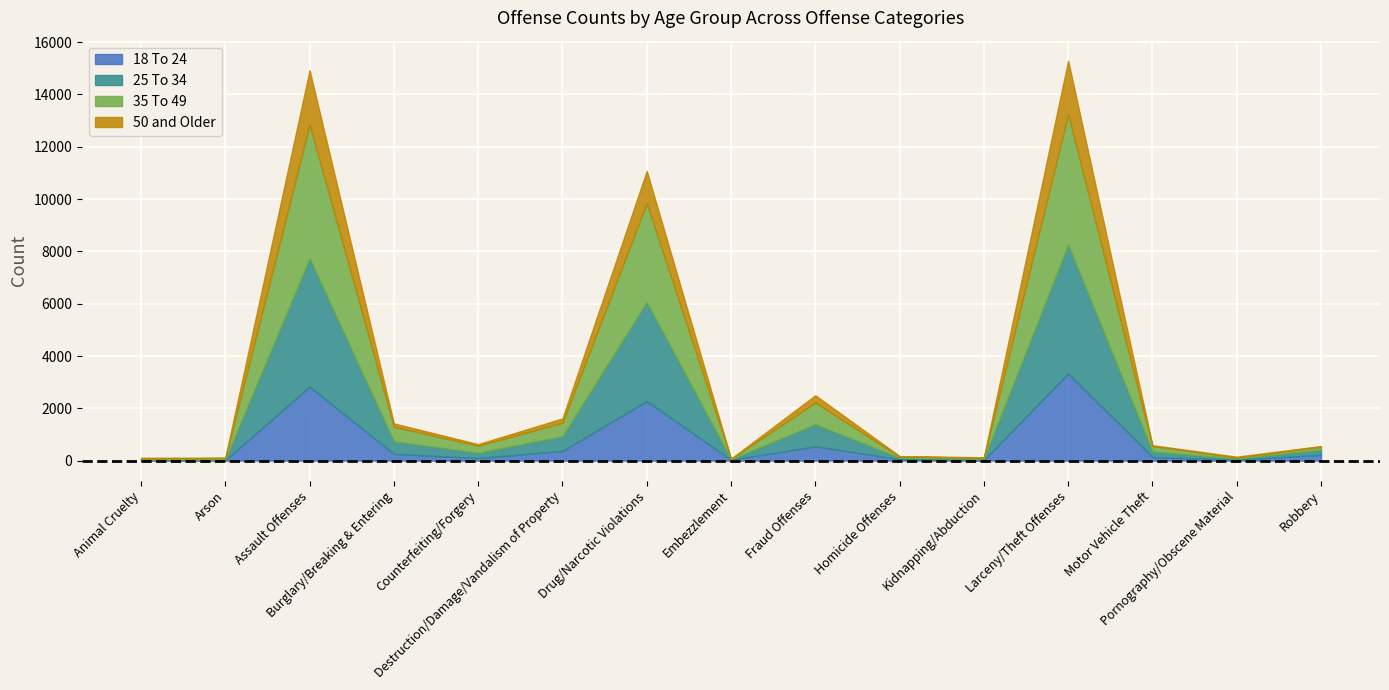

What position from the left is Arson?

2